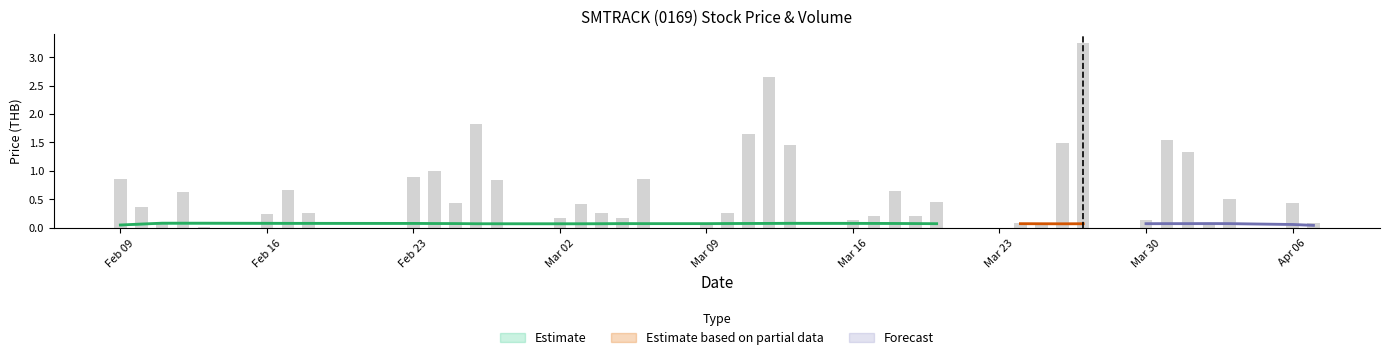

Does the chart contain stacked bars?

No